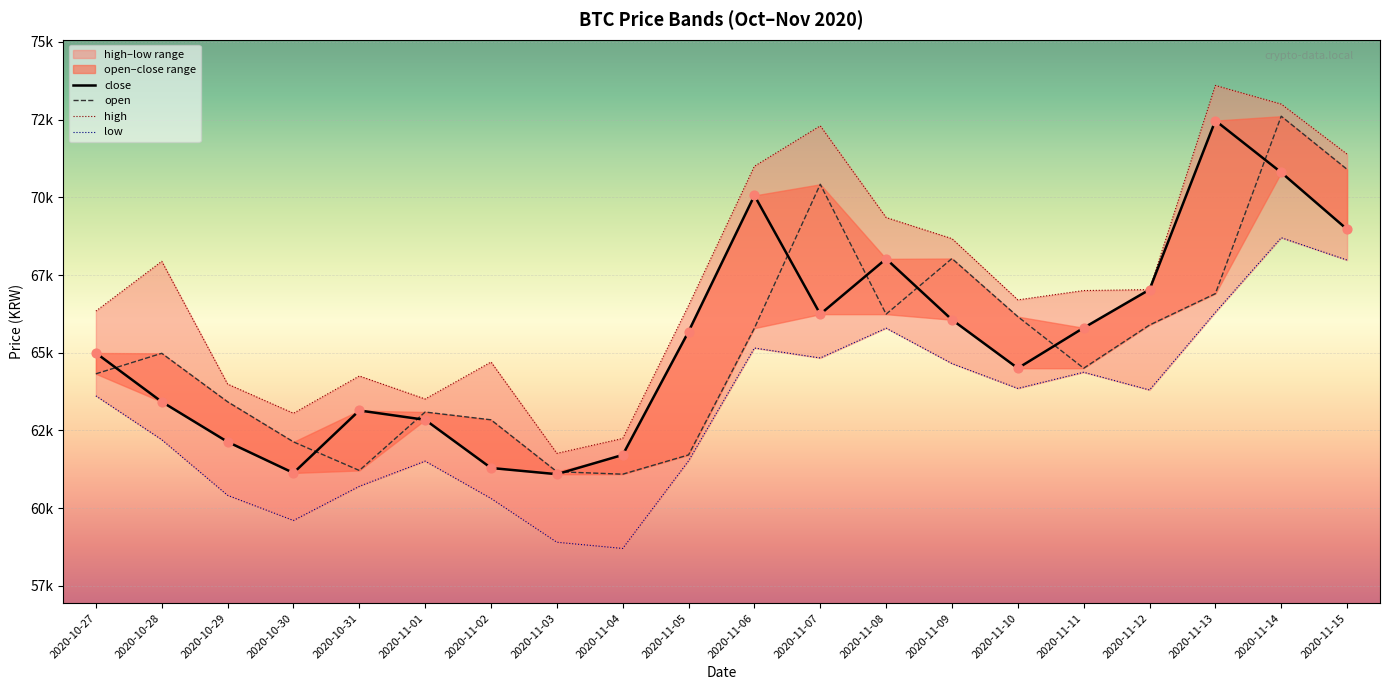

Which series reaches the maximum Y coordinate?

high